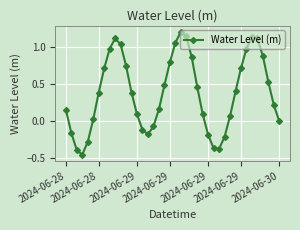

What is the greatest value displayed?

1.2